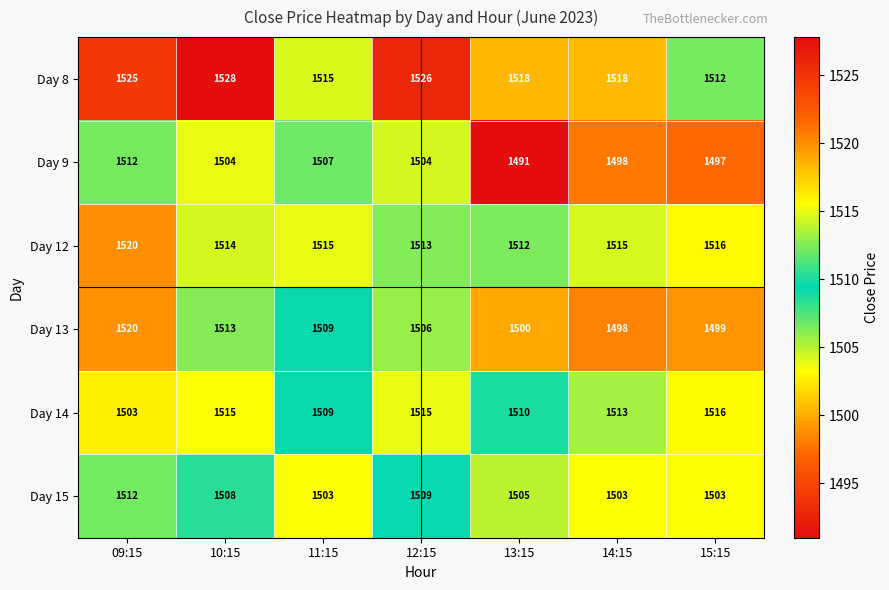

At which label is Day 14 closest to 1509?

11:15